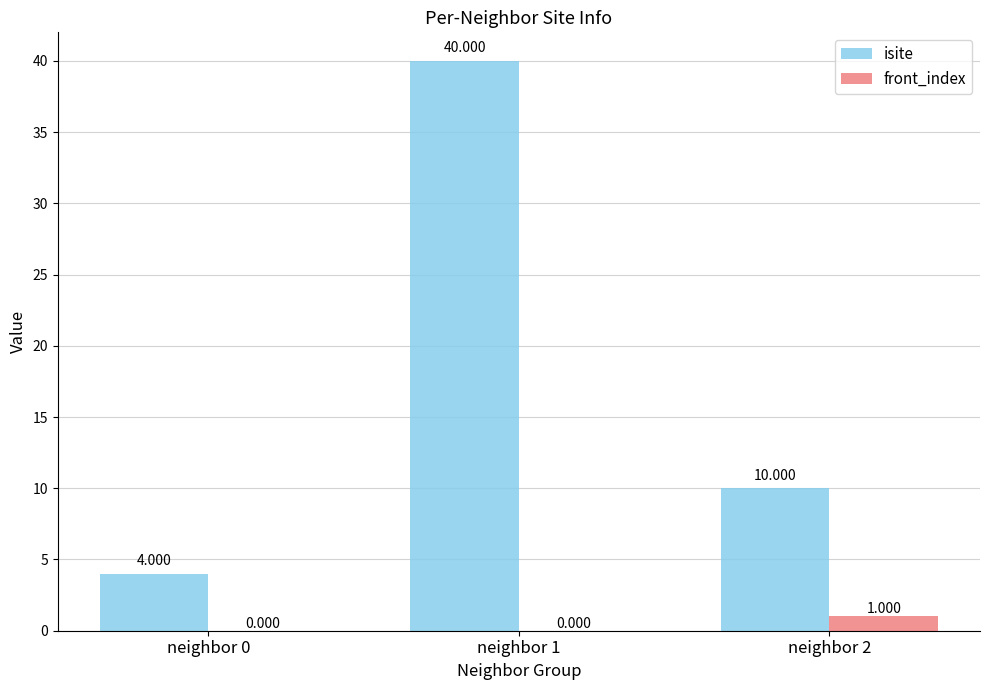

Reading right to left, what are all the values shown in this chart?

isite: neighbor 2=10	neighbor 1=40	neighbor 0=4
front_index: neighbor 2=1	neighbor 1=0	neighbor 0=0